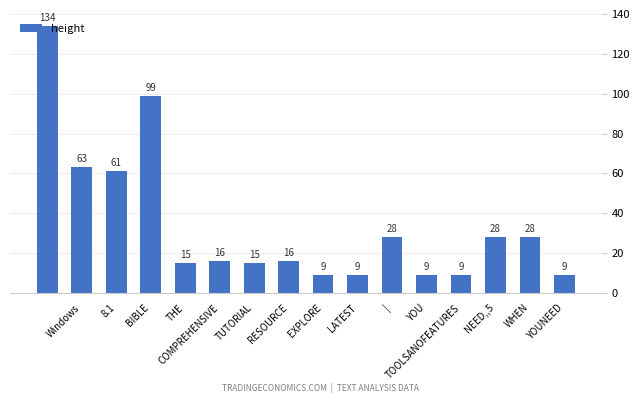

What is the value of the 10th bar from the left?

9